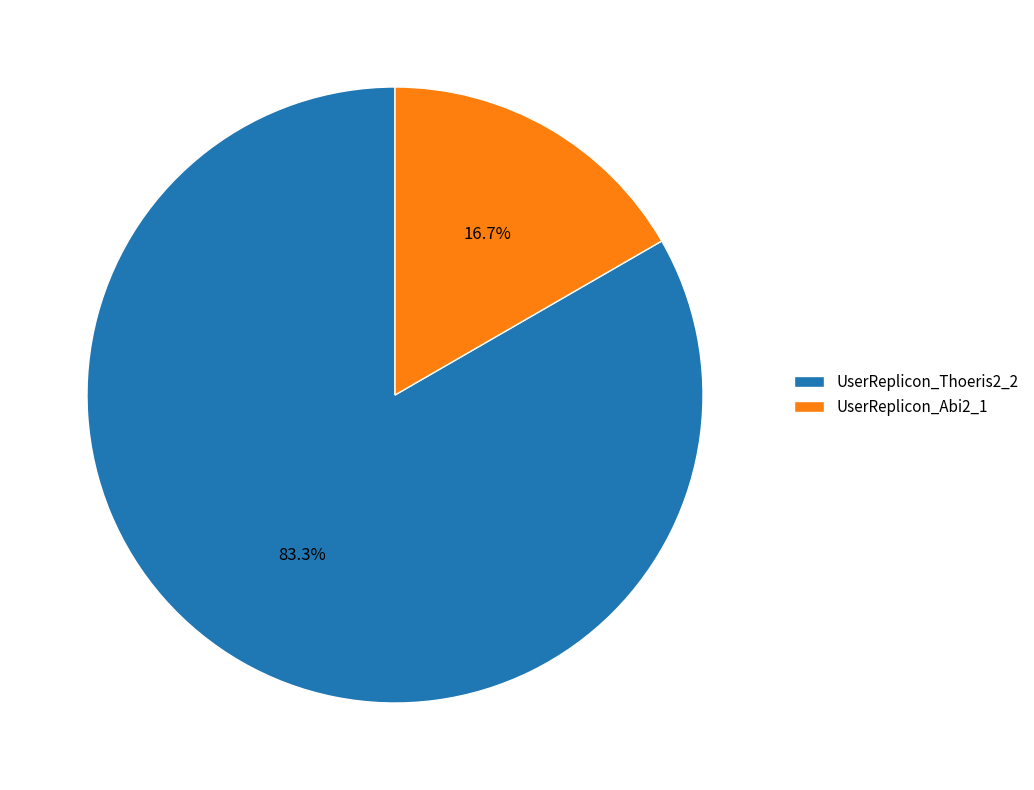

Is it true that UserReplicon_Thoeris2_2 is 93% of the pie?

False